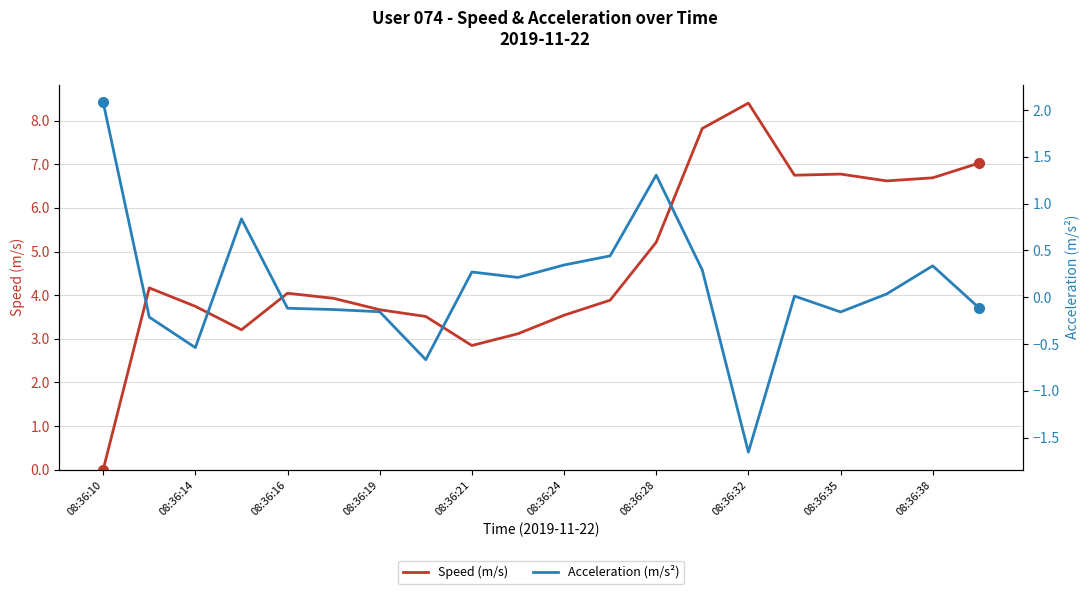

What are all the series names shown in the legend?

Speed (m/s), Acceleration (m/s²)